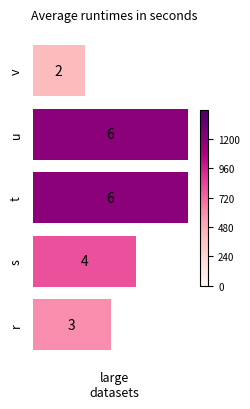

How many values are between 3 and 6?

4